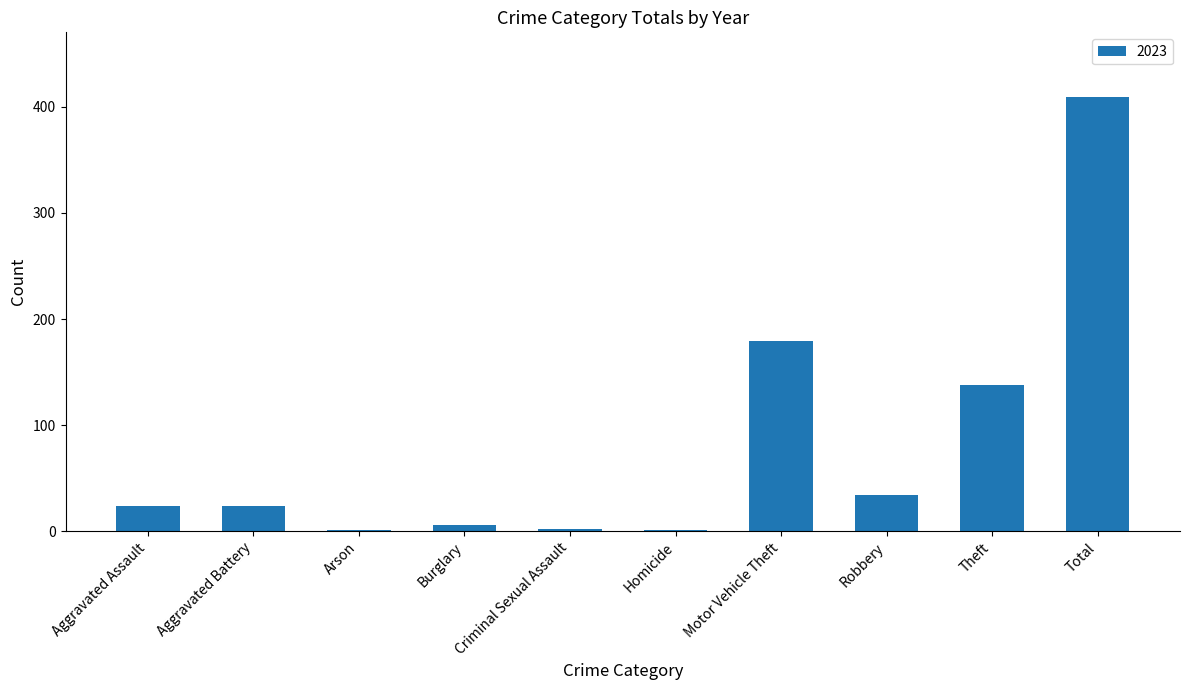

Between Criminal Sexual Assault and Theft, which is larger?

Theft